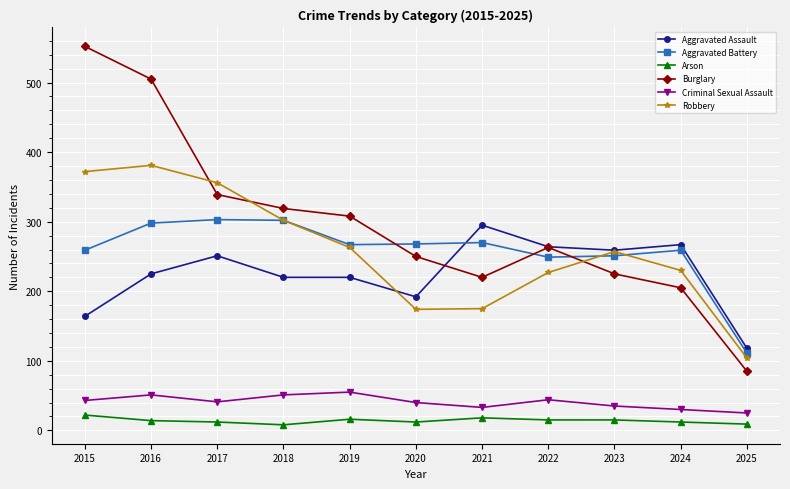

True or false: Burglary and Robbery intersect in this chart.

True